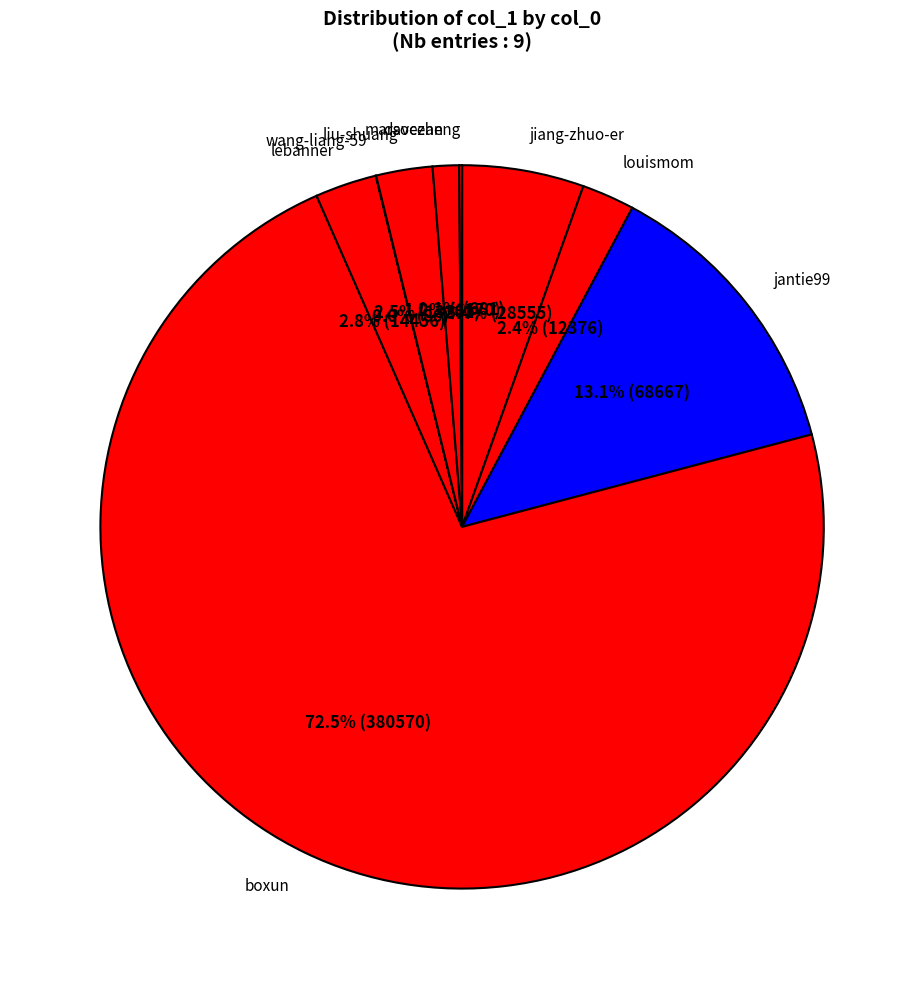

To the nearest percent, what portion does louismom represent?

2%